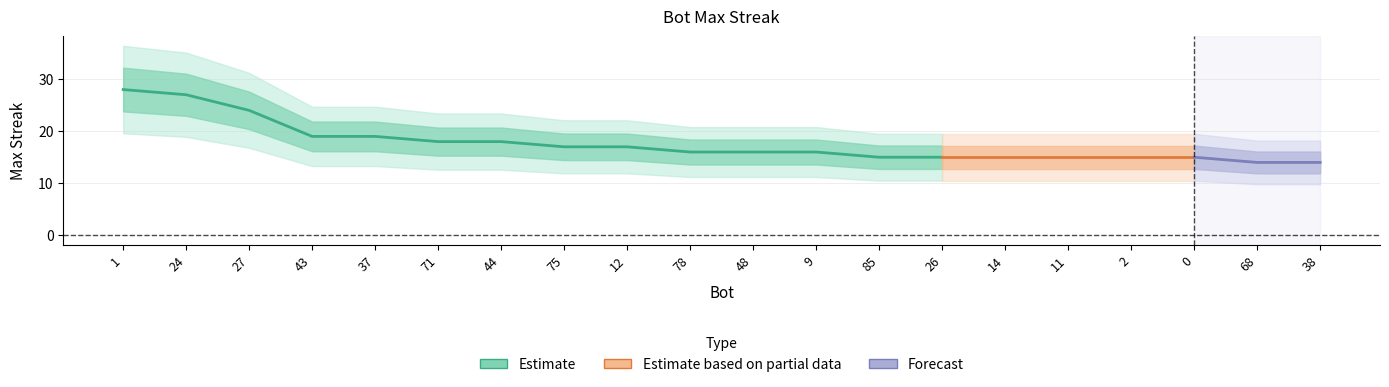

True or false: the data has more than 1 interior local peaks.

False